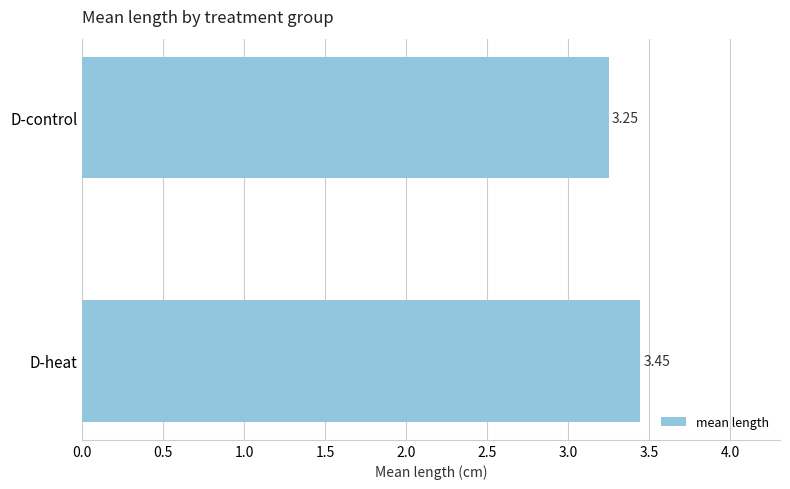

What is the sum of the values at D-heat and D-control?

6.7